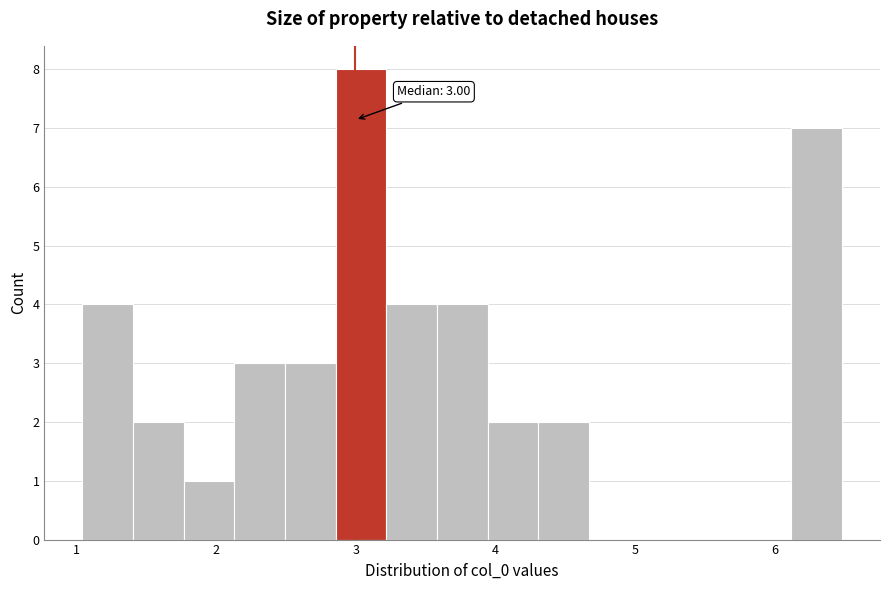

Around what value on the x-axis is the tallest bar? Give the approximate position of its centre, as read against the axis.

3.0